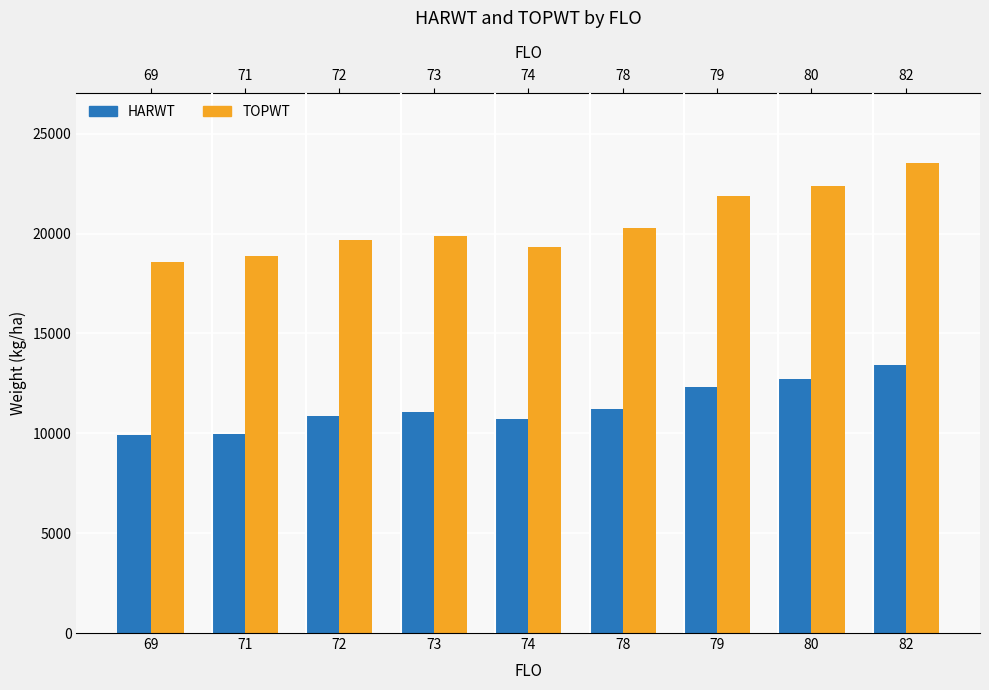

Which series has the widest spread of values?

TOPWT